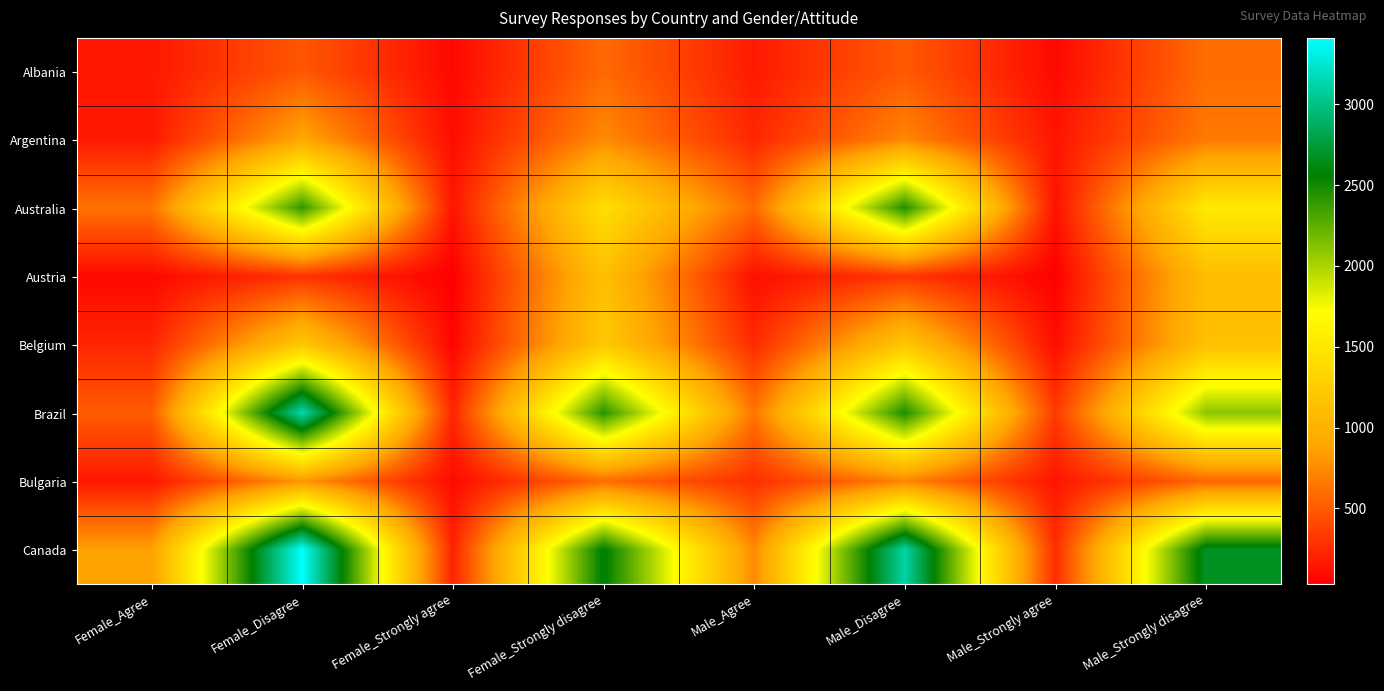

At how many categories does at least one series exceed 1713?

4